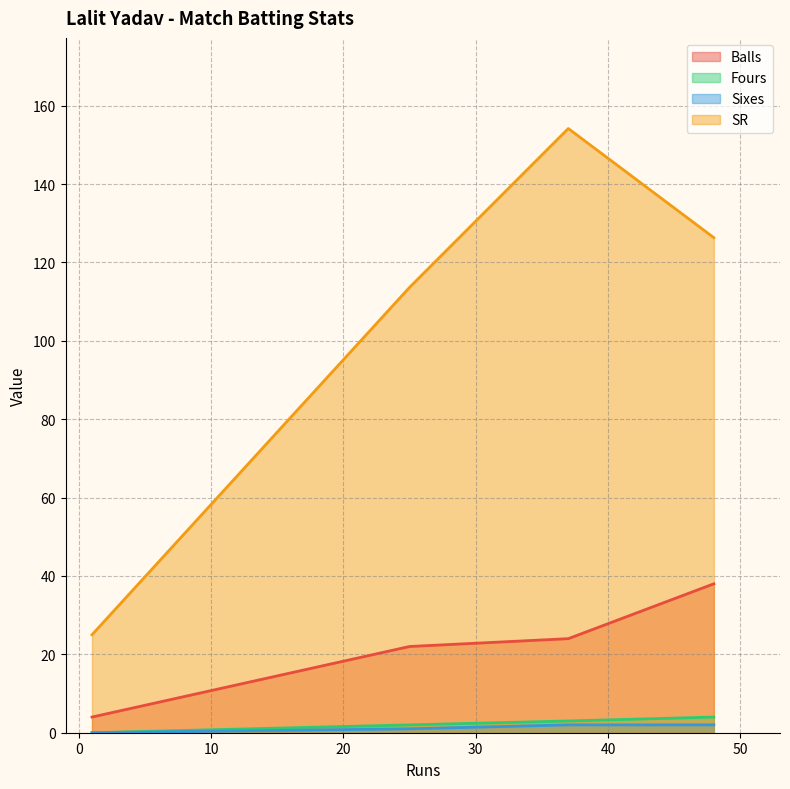

The Sixes series shows -0.7 at 1. True or false?

False